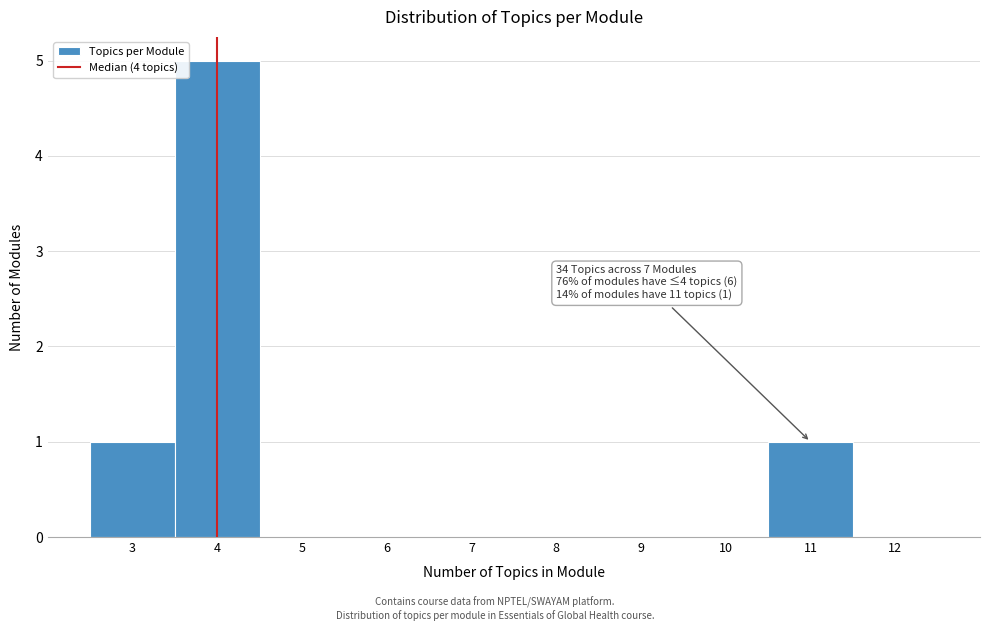

Over which range of the x-axis is the bar tallest?

3.5 to 4.5